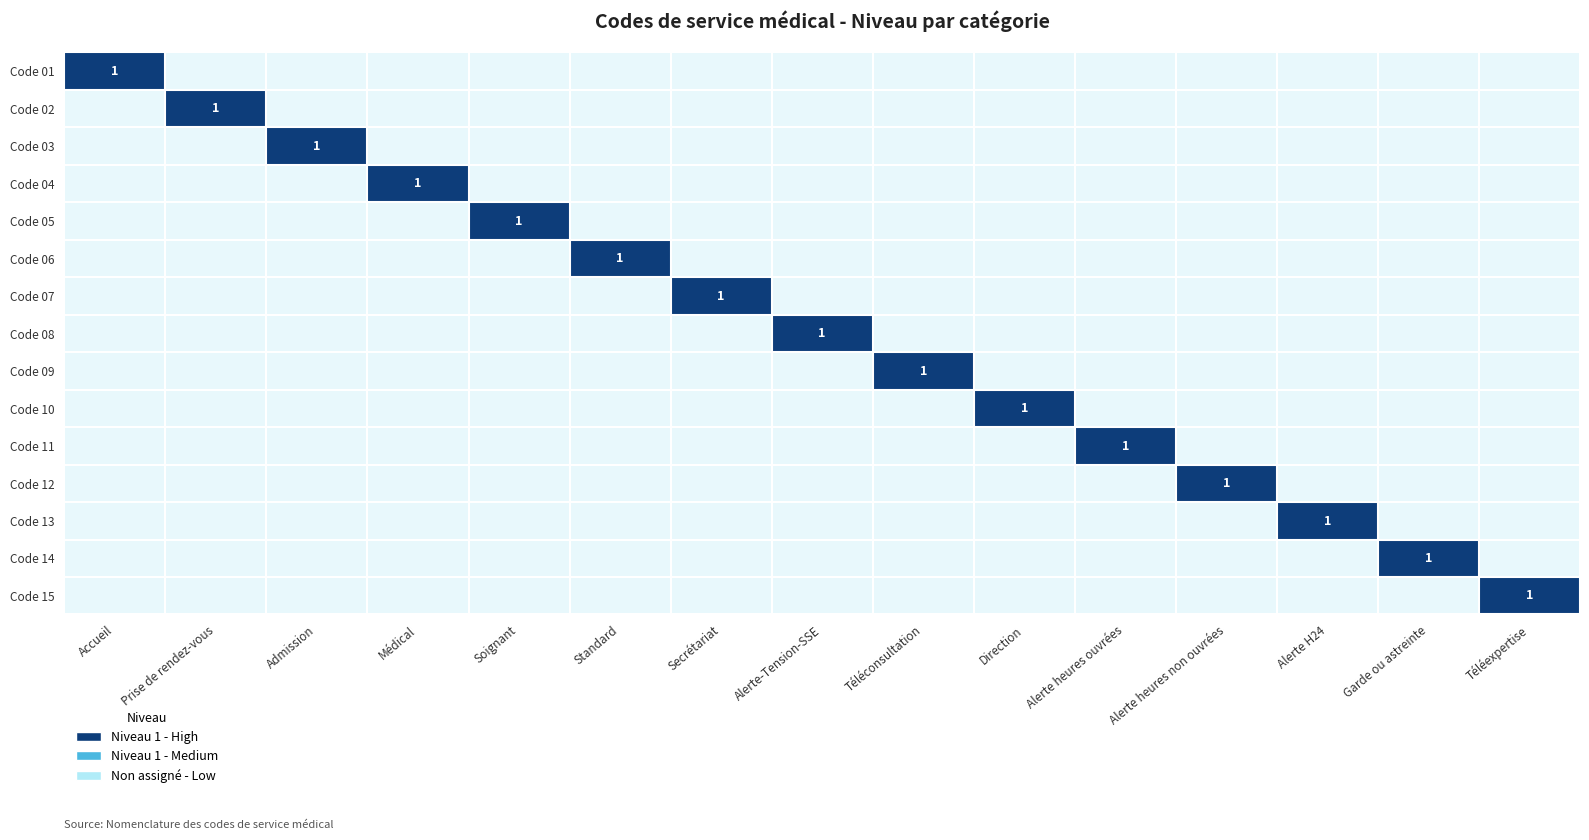

Count the number of categories in the chart.

15